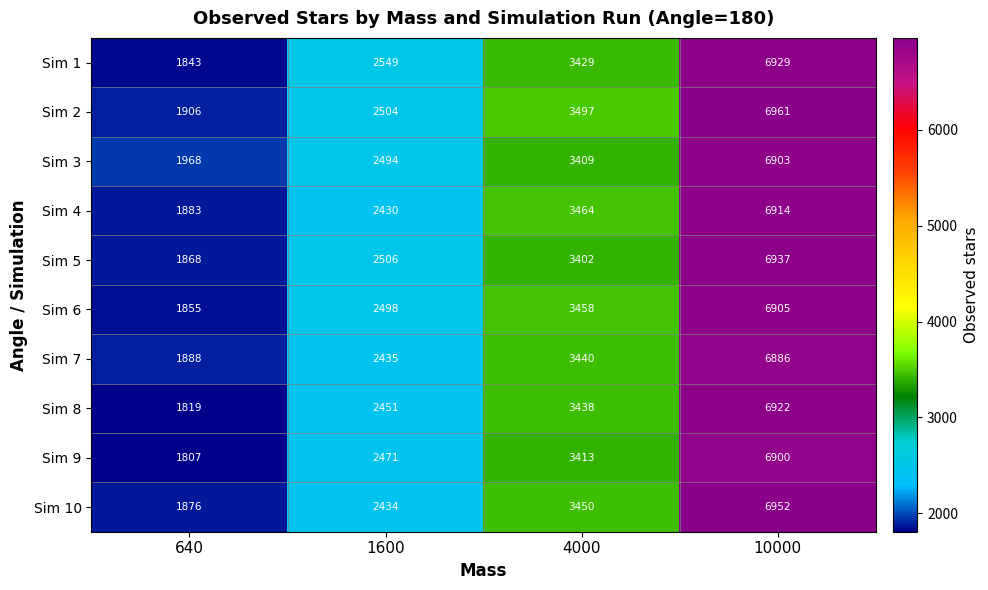

What is the average value of the Sim 10 series?

3678